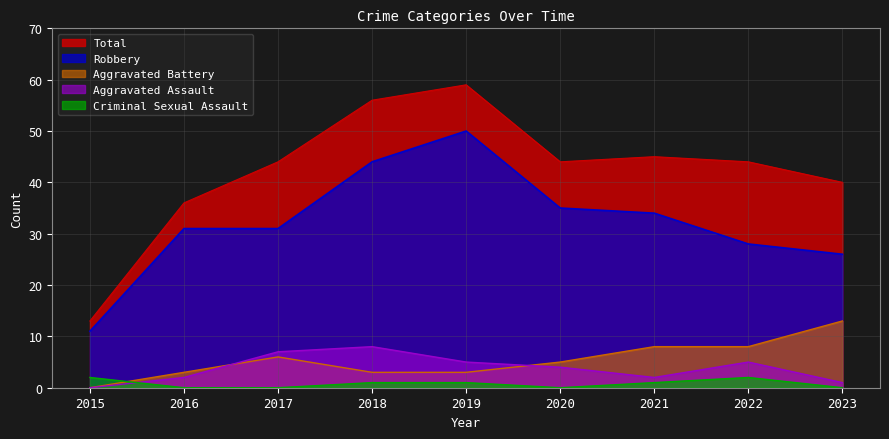

At which category does the chart reach its peak across all series?

2019